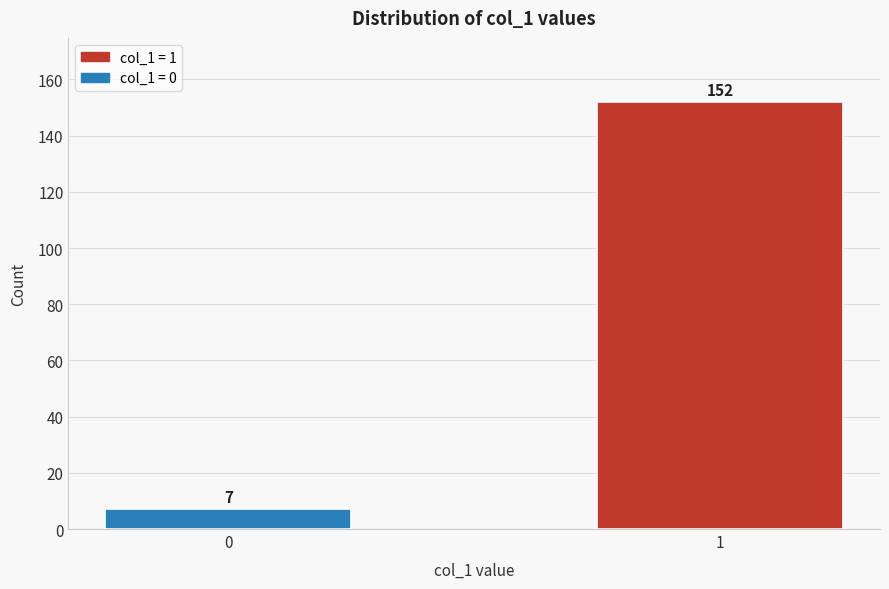

Reading left to right, list all the values displayed in this chart.

0=7	1=152